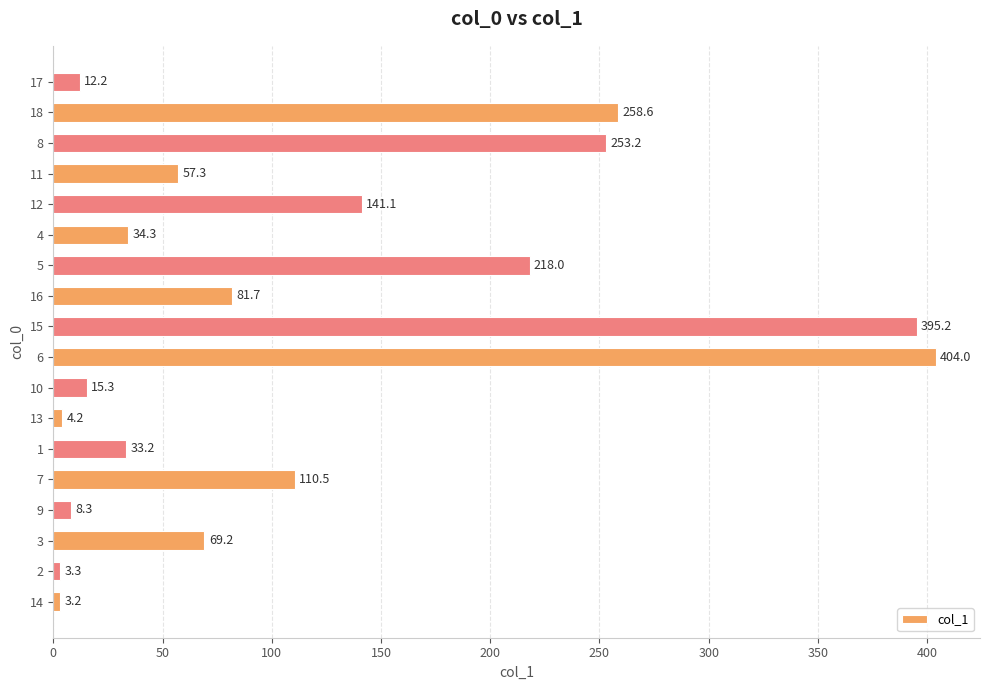

Reading top to bottom, transcribe all the data shown in this chart.

12.2	258.6	253.2	57.3	141.1	34.3	218.0	81.7	395.2	404.0	15.3	4.2	33.2	110.5	8.3	69.2	3.3	3.2